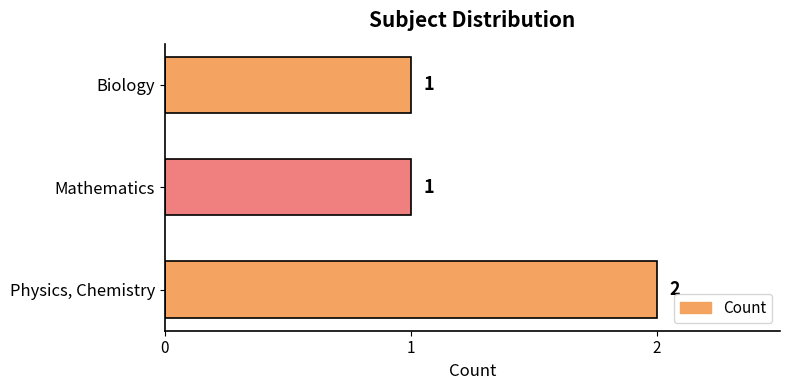

Which has a higher value, Mathematics or Physics, Chemistry?

Physics, Chemistry